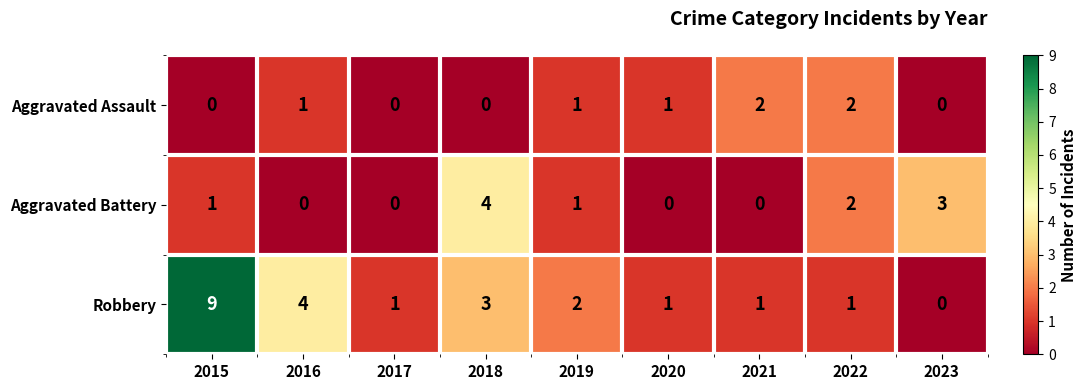

True or false: Robbery has a value of 4 at 2018.

False